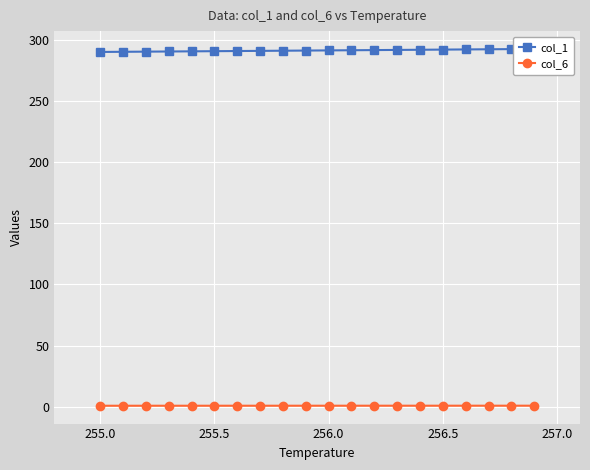

What is the value of the col_1 point at the 16th from the left?

292.1